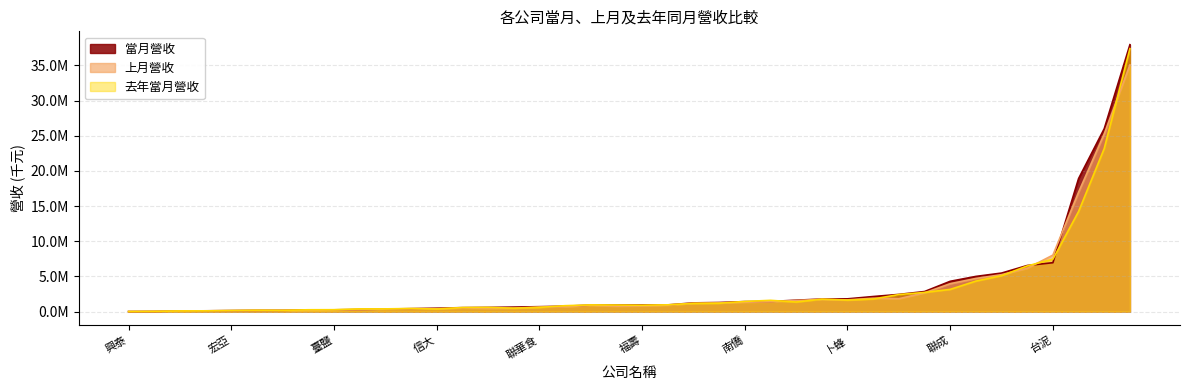

At which category is the sum across all series the highest?

統一